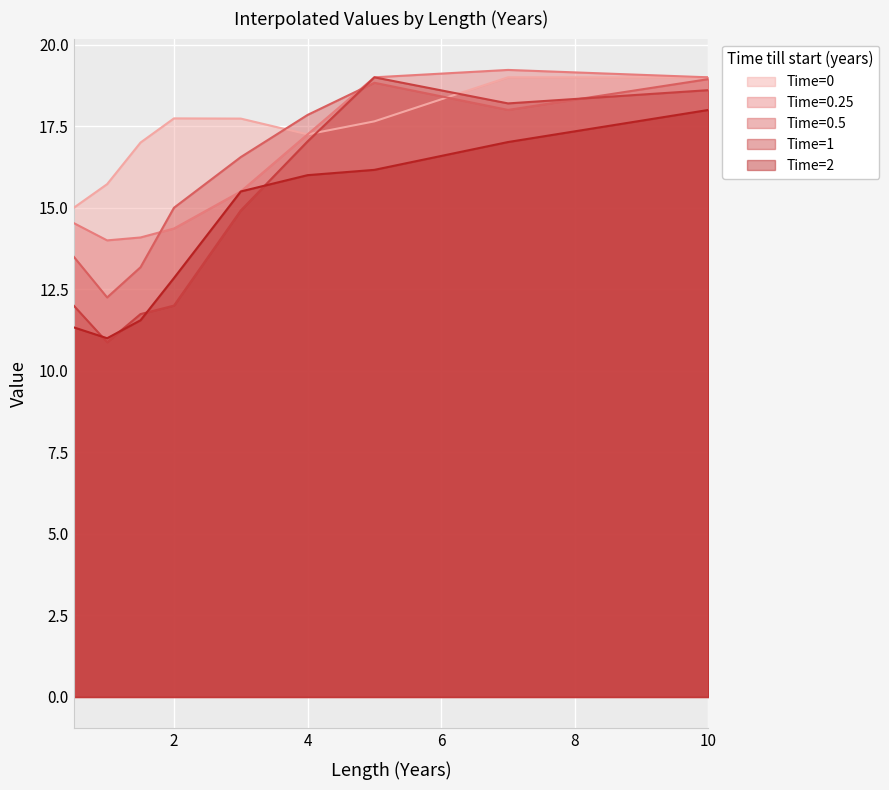

What is the lowest value of the Time=0.25 series?

14.0